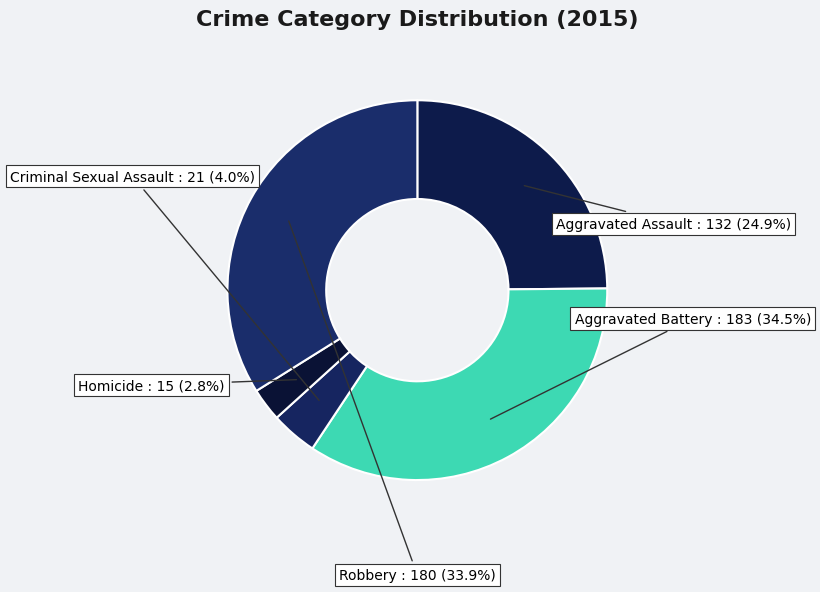

Which slice is the smallest?

Homicide